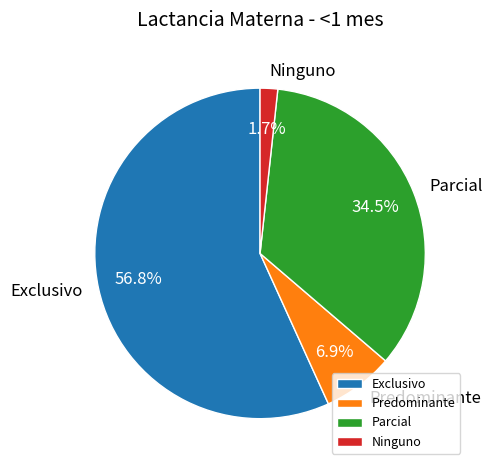

How many slices are in this pie chart?

4